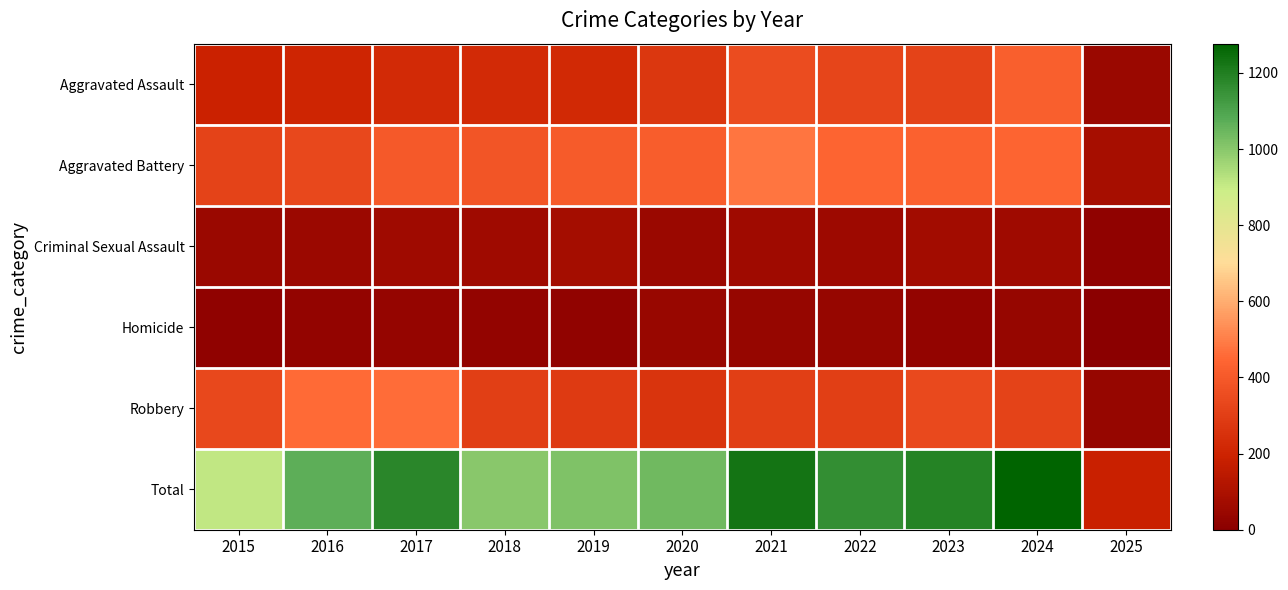

Reading left to right, what are all the values shown in this chart?

Aggravated Assault: 2015=194	2016=206	2017=225	2018=225	2019=223	2020=273	2021=352	2022=327	2023=318	2024=424	2025=47
Aggravated Battery: 2015=316	2016=336	2017=400	2018=389	2019=407	2020=415	2021=479	2022=439	2023=431	2024=439	2025=82
Criminal Sexual Assault: 2015=46	2016=50	2017=62	2018=60	2019=77	2020=48	2021=62	2022=55	2023=73	2024=63	2025=15
Homicide: 2015=15	2016=26	2017=33	2018=25	2019=22	2020=41	2021=38	2022=37	2023=28	2024=36	2025=4
Robbery: 2015=337	2016=454	2017=460	2018=301	2019=287	2020=263	2021=300	2022=304	2023=340	2024=315	2025=38
Total: 2015=908	2016=1072	2017=1180	2018=1000	2019=1016	2020=1040	2021=1231	2022=1162	2023=1190	2024=1277	2025=186